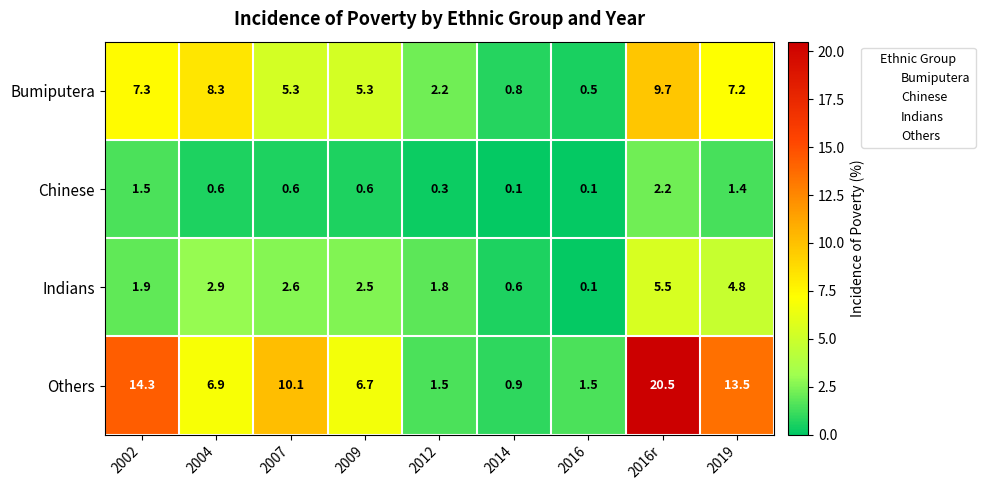

The Indians series shows 1.8 at 2012. True or false?

True